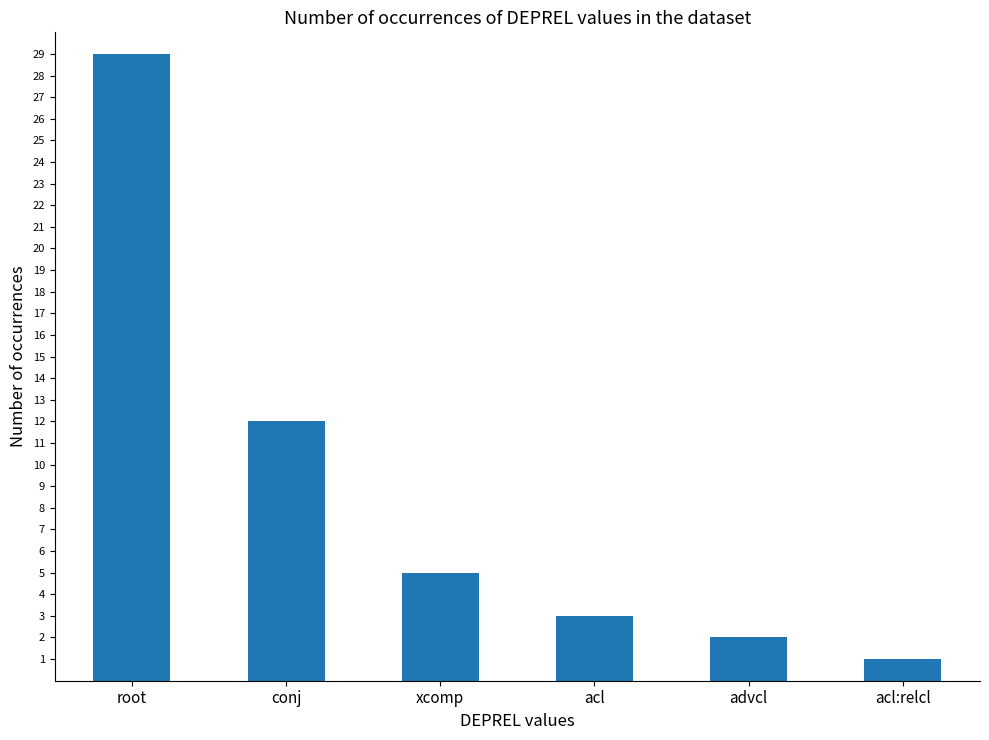

The chart shows a value of 2 at advcl. True or false?

True